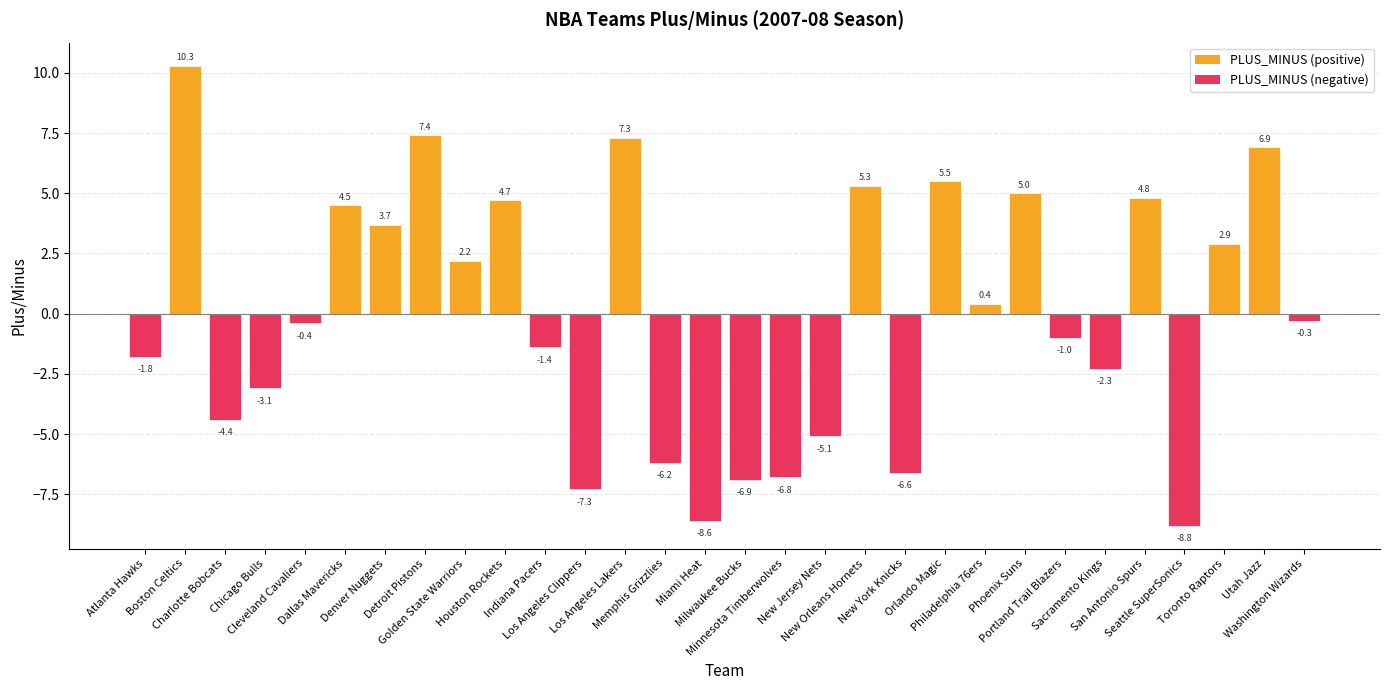

What is the difference between the maximum and minimum values?

19.1